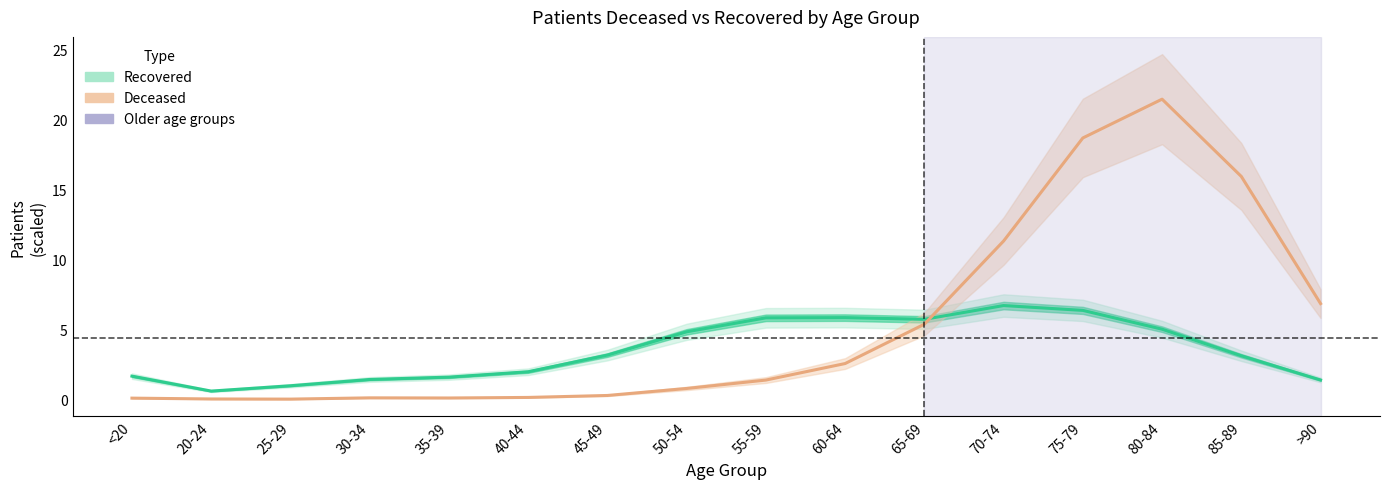

List the series in order of their overall mean, lowest first.

Recovered (thousands), Deceased (hundreds)